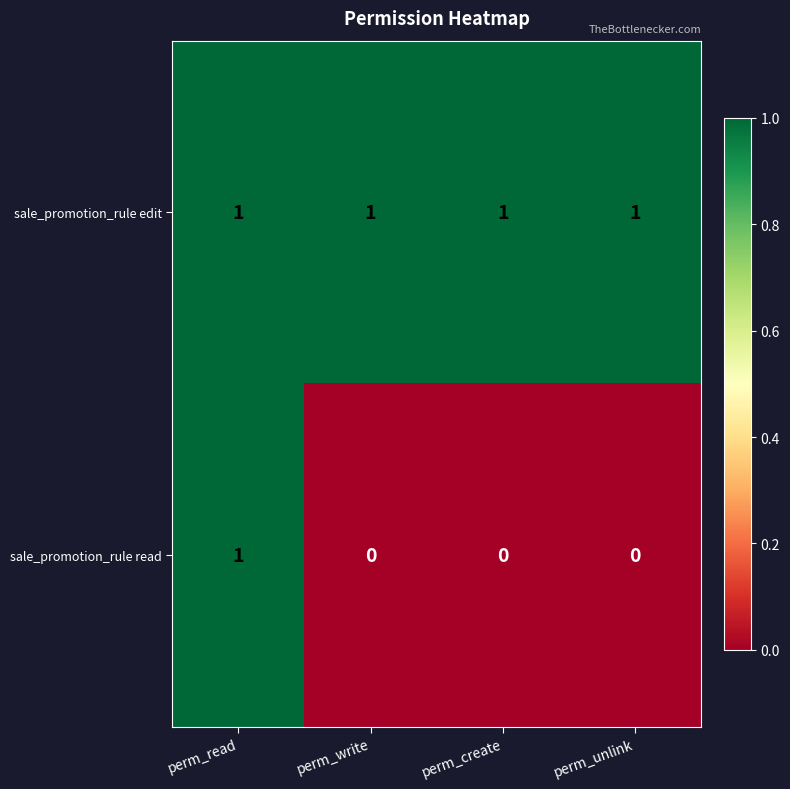

Which category has the highest value in the sale_promotion_rule read series?

perm_read